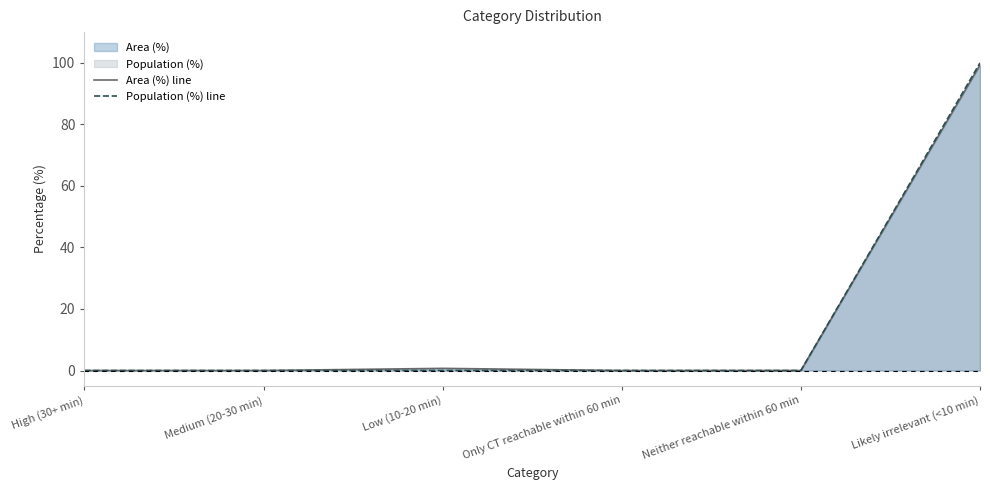

What is the sum of all Population (%) line values?

100.0